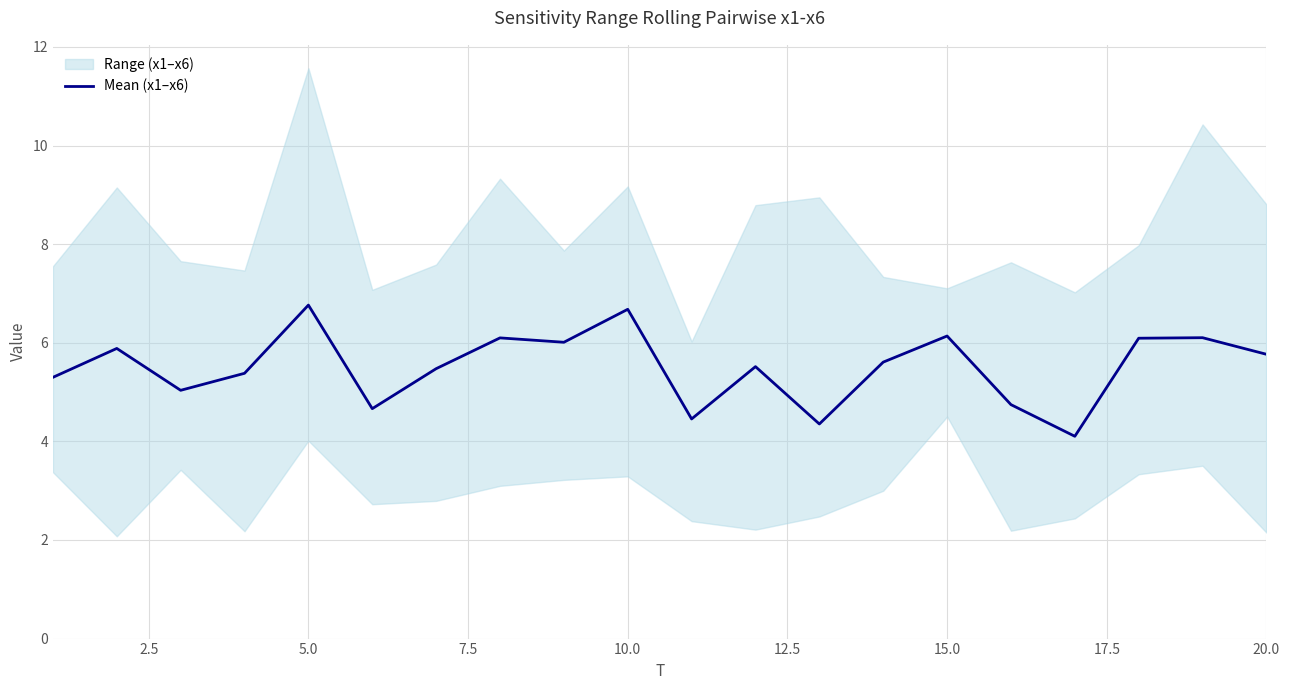

What is the maximum value for Mean (x1–x6)?

6.8